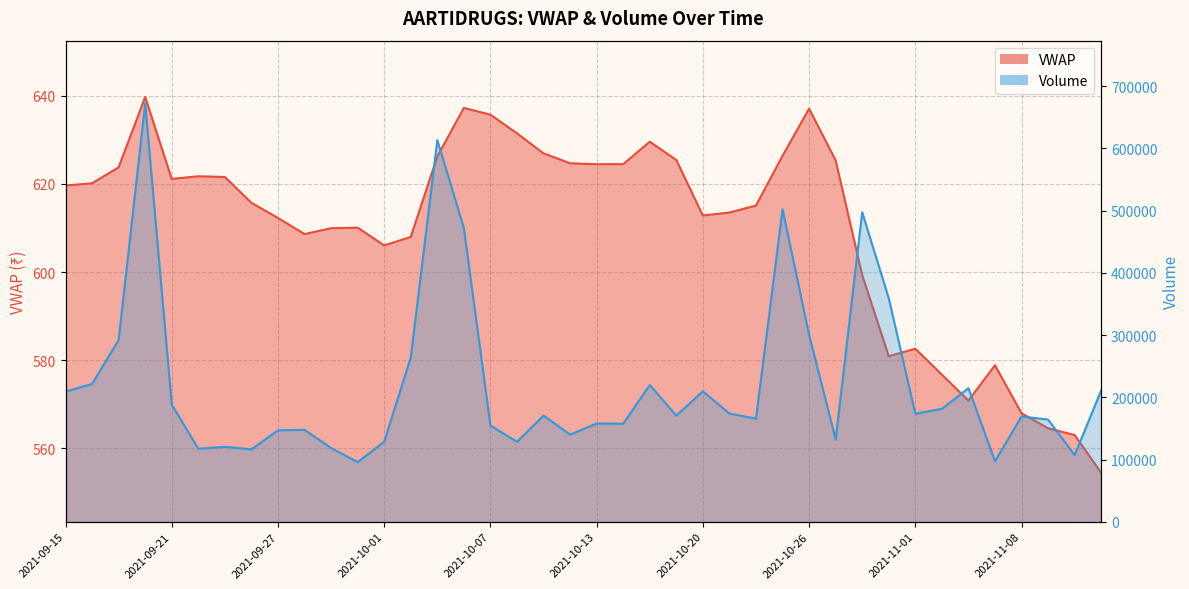

What is the maximum value for VWAP?

639.7